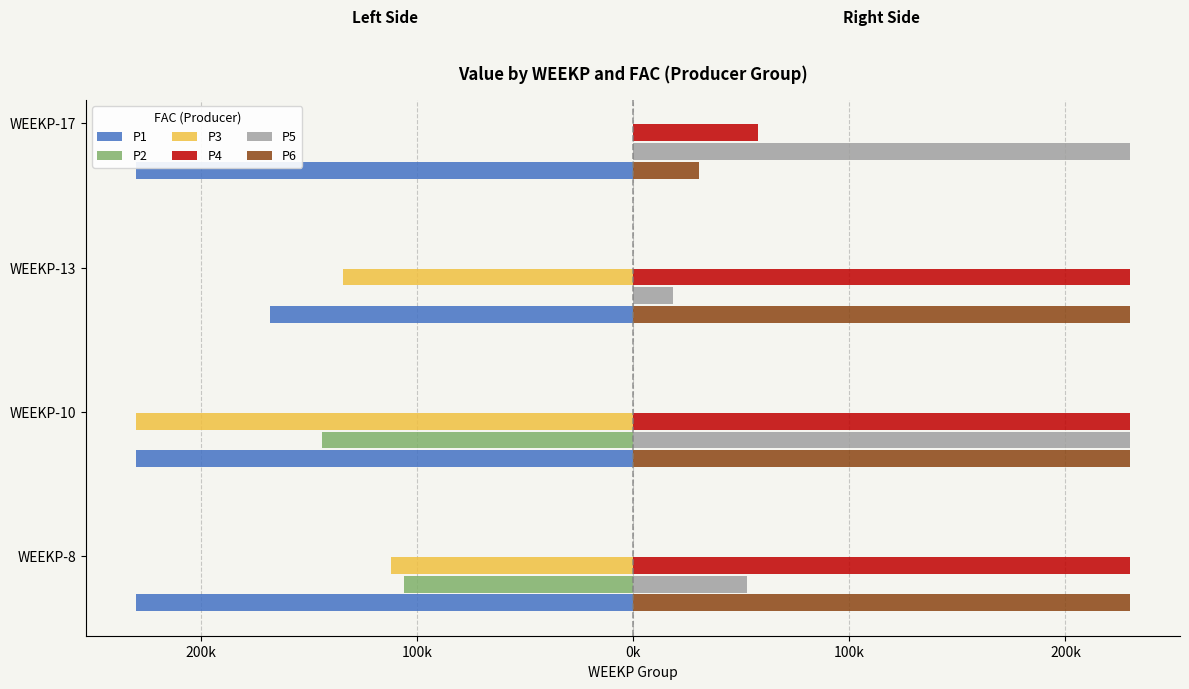

What is the smallest value displayed?

-230000.0